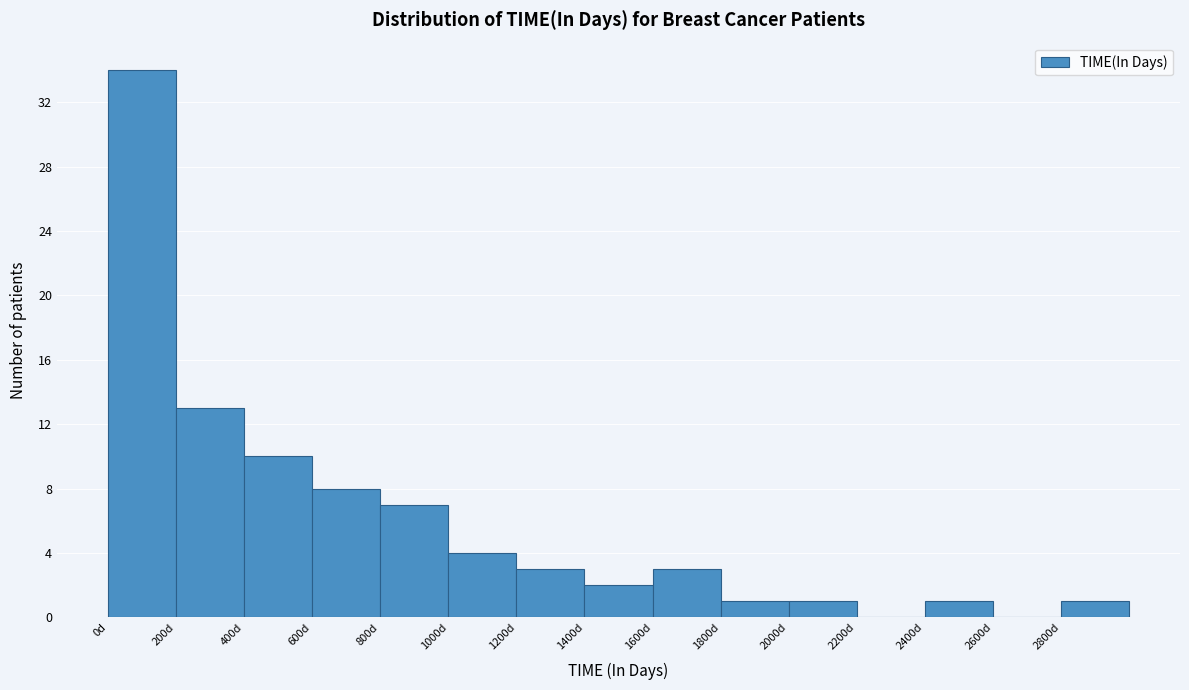

Reading left to right, transcribe this chart: for each bar, give the range it covers on the x-axis and its height. The values are not printed on the chart, so give them approximately, as read against the axis.

0 to 200: 34
200 to 400: 13
400 to 600: 10
600 to 800: 8
800 to 1000: 7
1000 to 1200: 4
1200 to 1400: 3
1400 to 1600: 2
1600 to 1800: 3
1800 to 2000: 1
2000 to 2200: 1
2200 to 2400: 0
2400 to 2600: 1
2600 to 2800: 0
2800 to 3000: 1